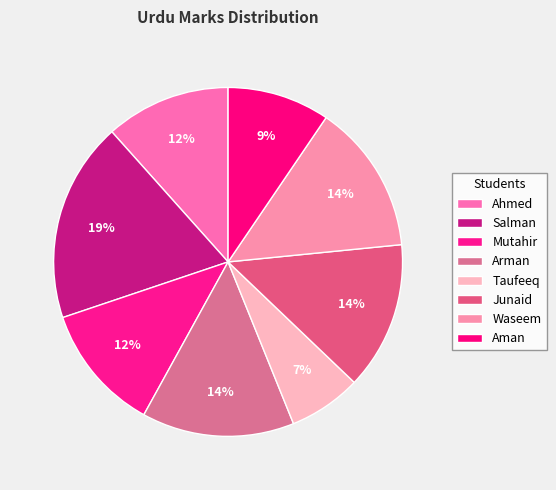

What is the smallest slice in the pie chart?

Taufeeq